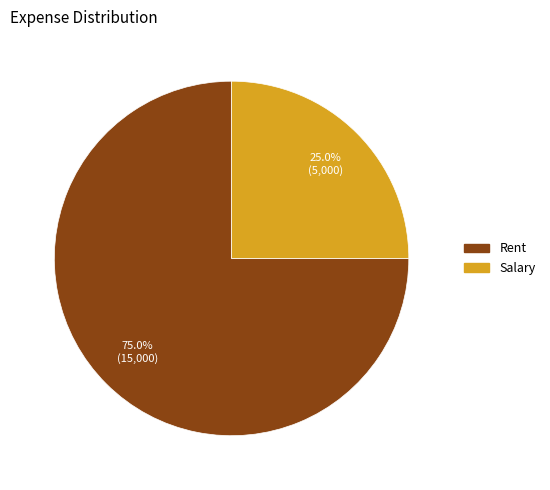

True or false: Salary accounts for 25% of the total.

True